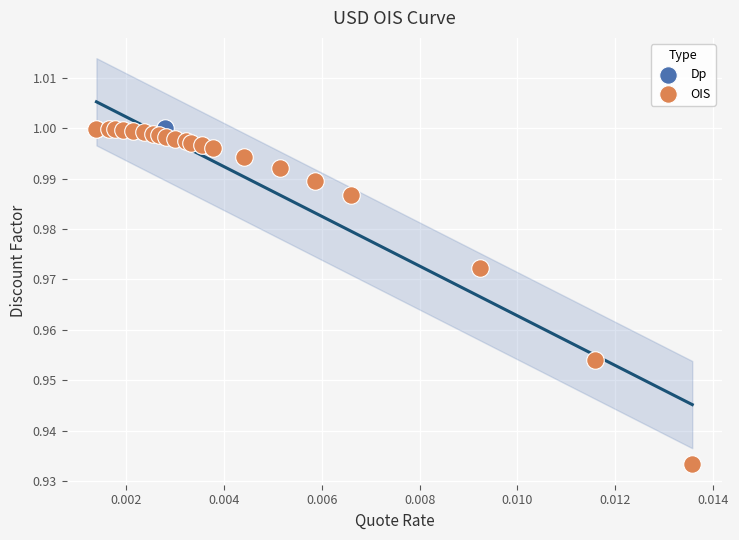

What are all the series names shown in the legend?

Dp, OIS